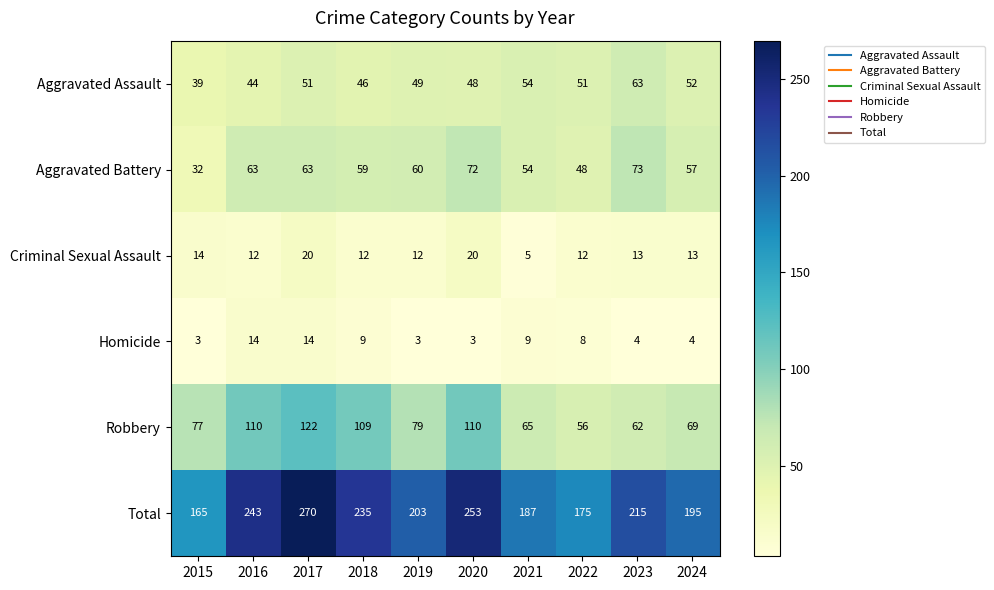

What is the maximum value shown in the chart?

270